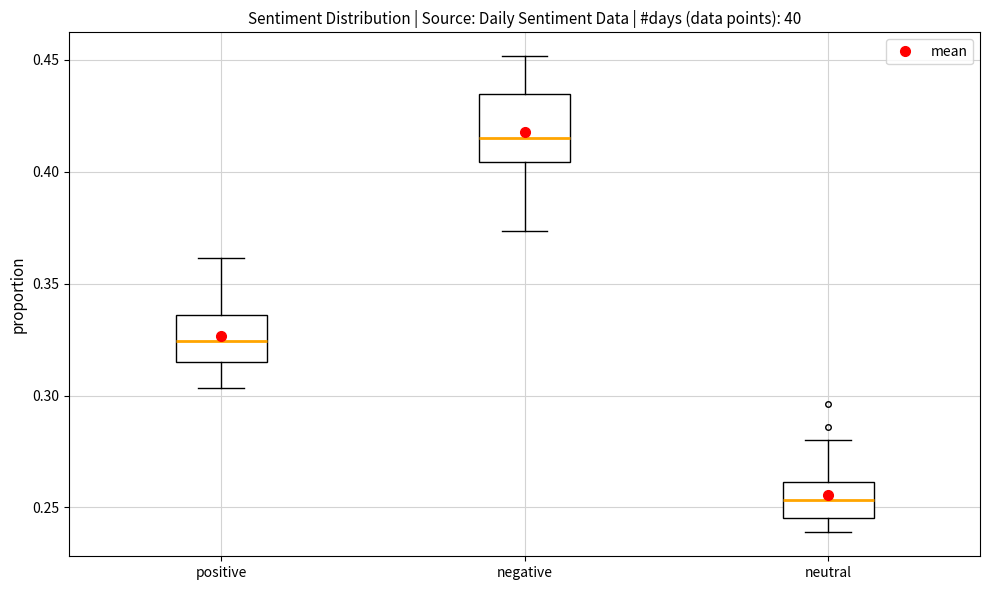

Reading left to right, read every box against the y-axis: the position of its median line, the range the box covers, and the ends of its whiskers. The values are not printed on the chart, so give them approximately, as read against the axis.

positive: median 0.325, box 0.315 to 0.335, whiskers 0.305 to 0.360
negative: median 0.415, box 0.405 to 0.435, whiskers 0.375 to 0.450
neutral: median 0.255, box 0.245 to 0.260, whiskers 0.240 to 0.280